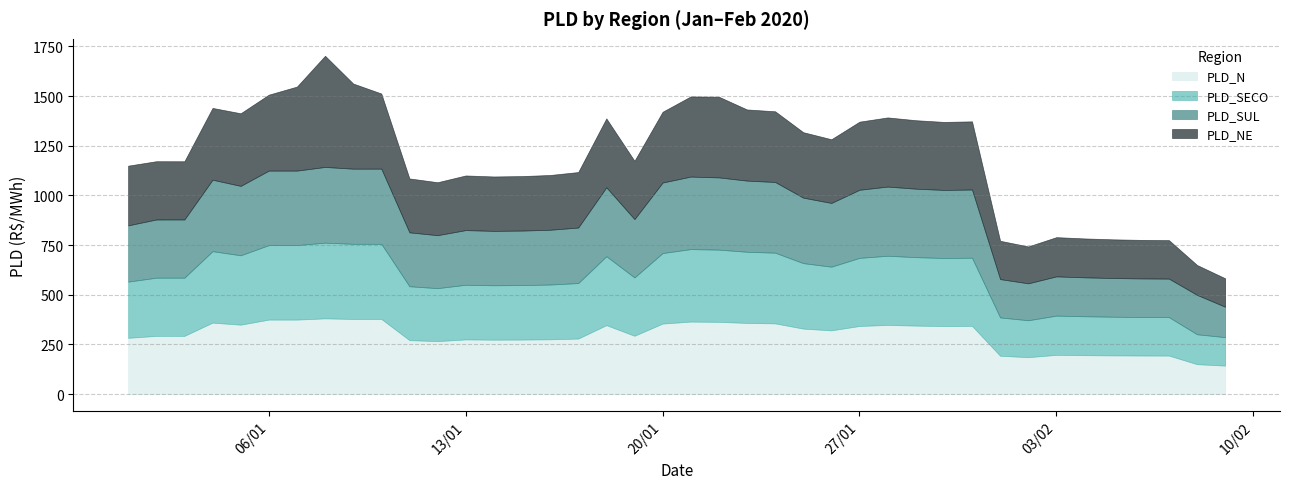

How many interior local valleys does the PLD_SUL series have?

10